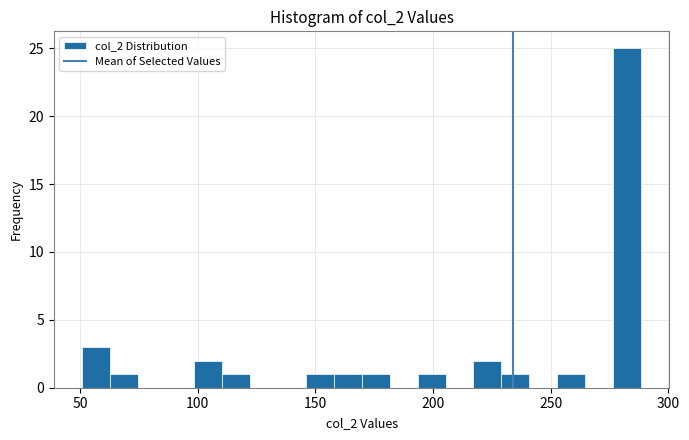

Read against the x-axis, roughly where is the centre of the tallest bar?

285